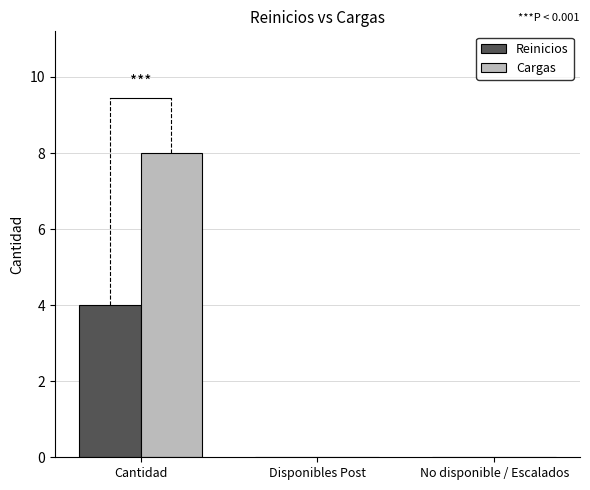

Which series has the widest spread of values?

Cargas